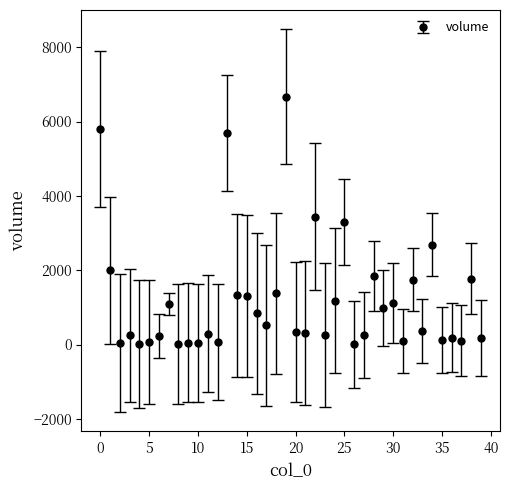

What is the average value?

1197.6